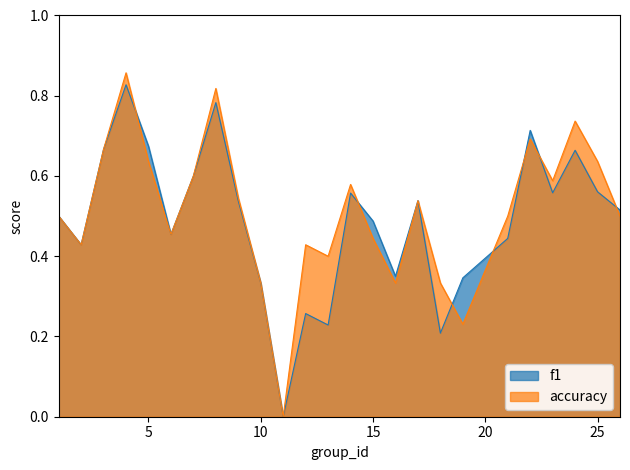

List the series in order of their overall mean, lowest first.

f1, accuracy